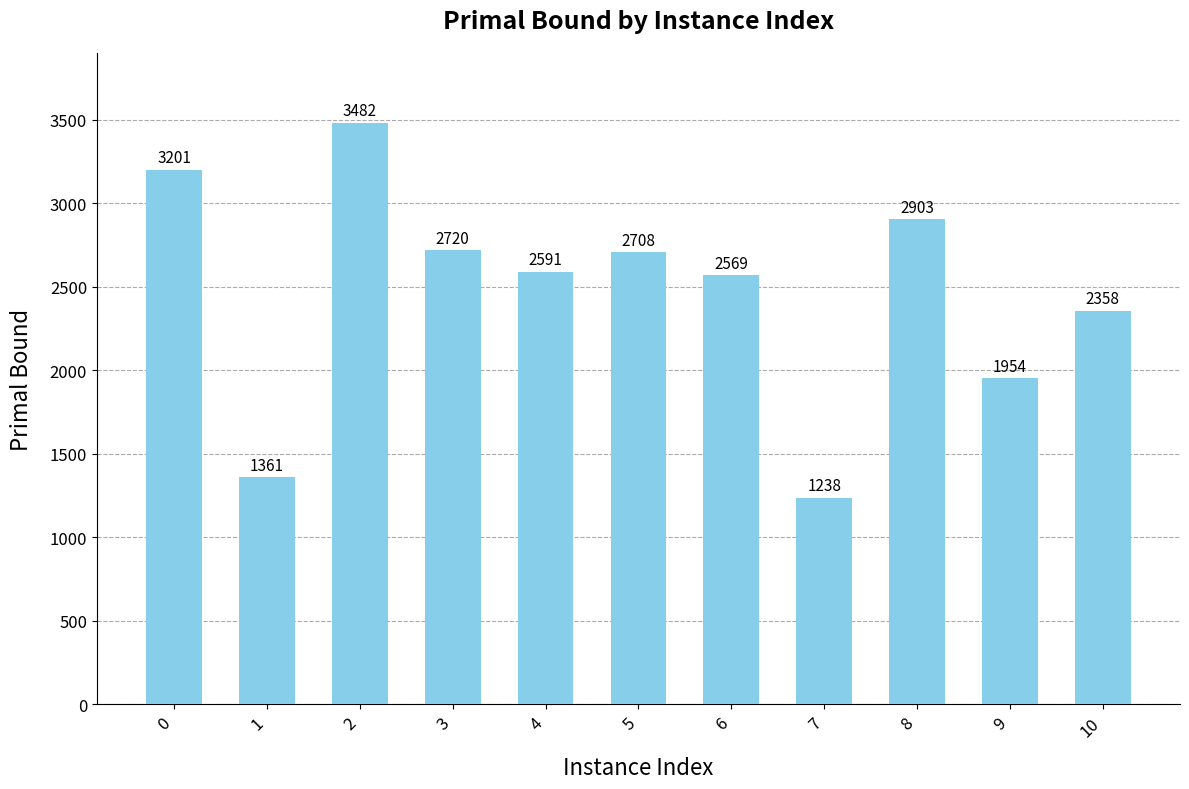

What is the maximum value shown in the chart?

3482